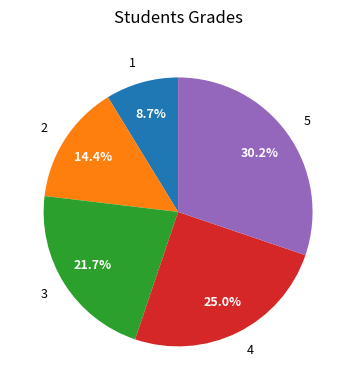

Count the number of slices in the pie.

5